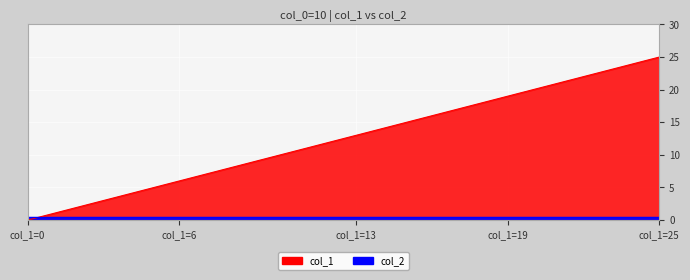

The chart shows a value of 23 at 15. True or false?

False